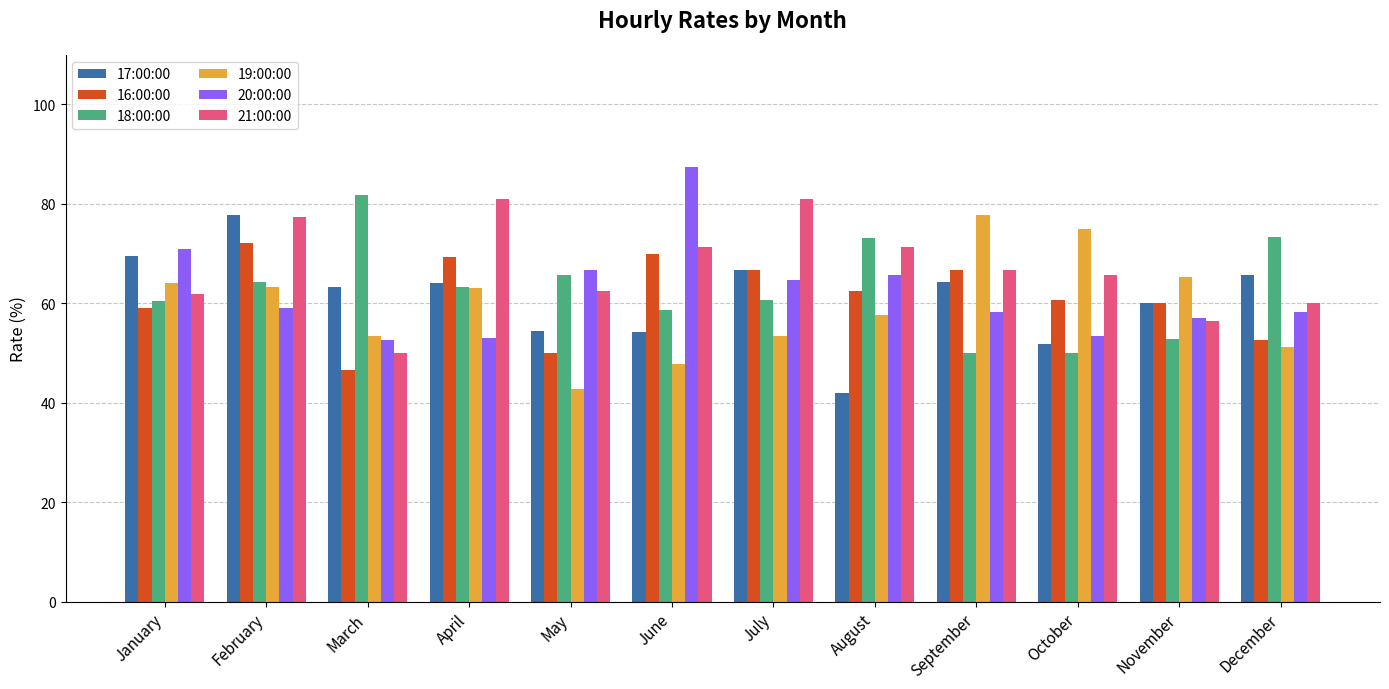

What is the difference between the highest and lowest values at January?

11.9